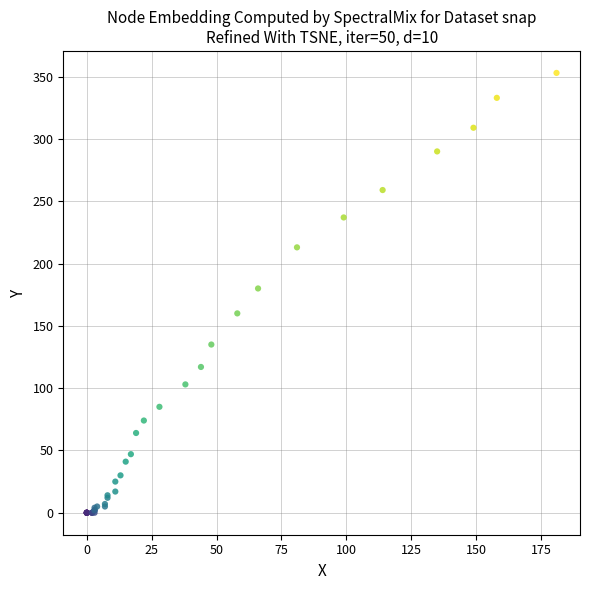

What Y value in the scatter plot is closest to 176?

180